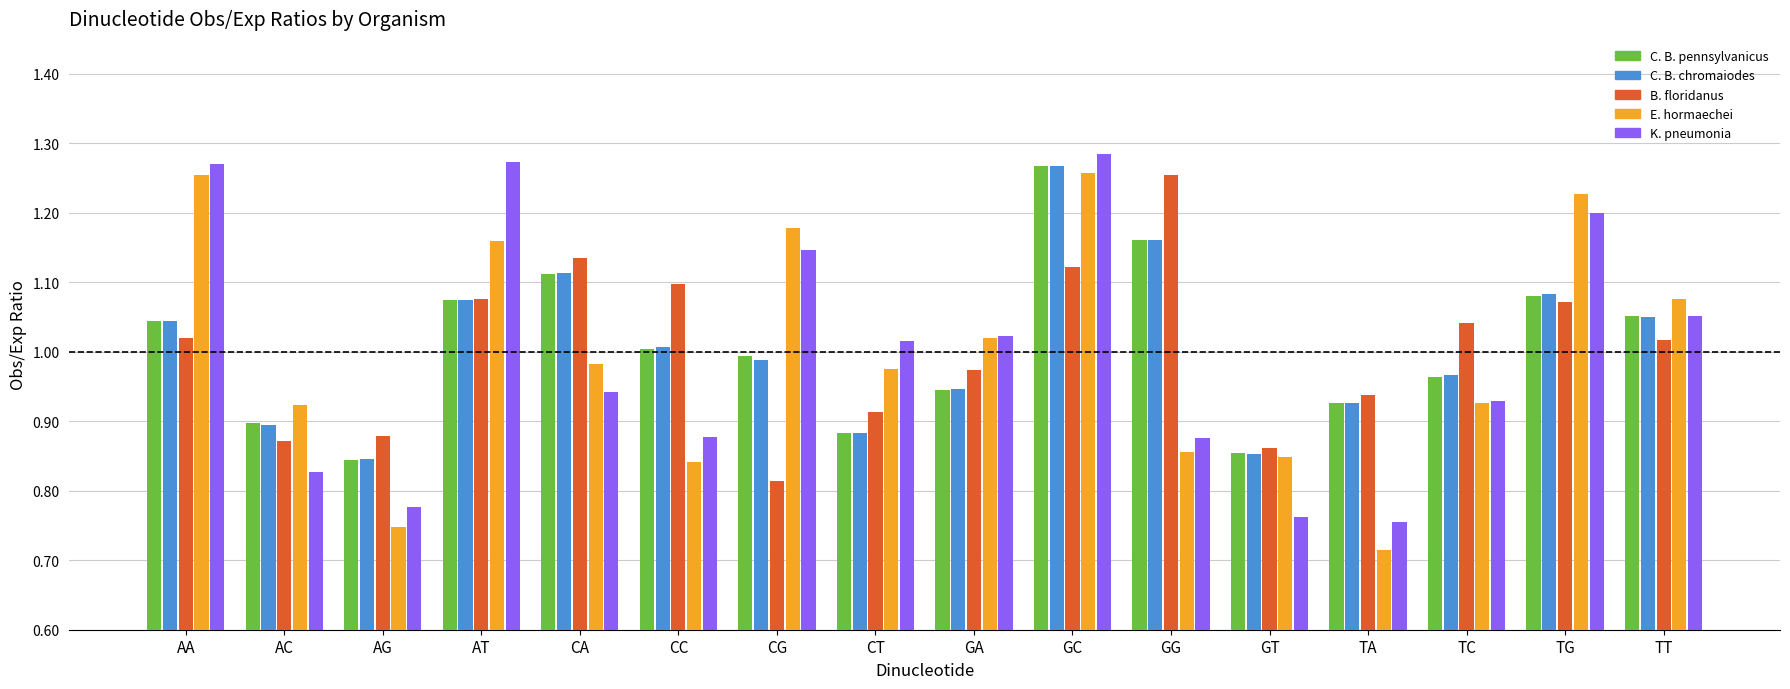

Which label corresponds to the smallest value in the chart?

TA